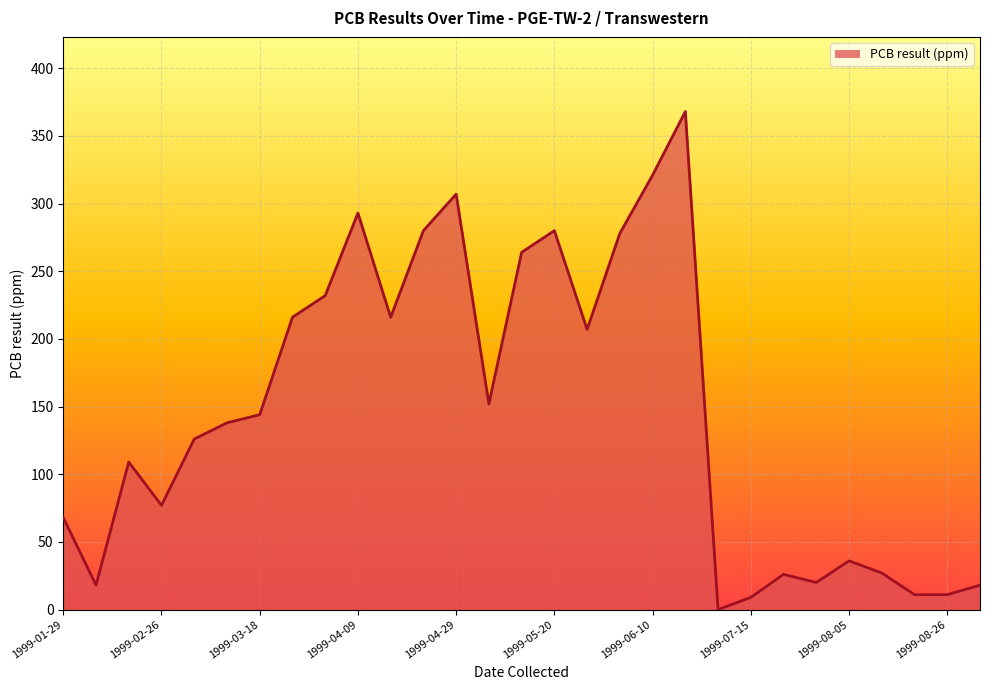

What is the difference between the maximum and minimum values?

368